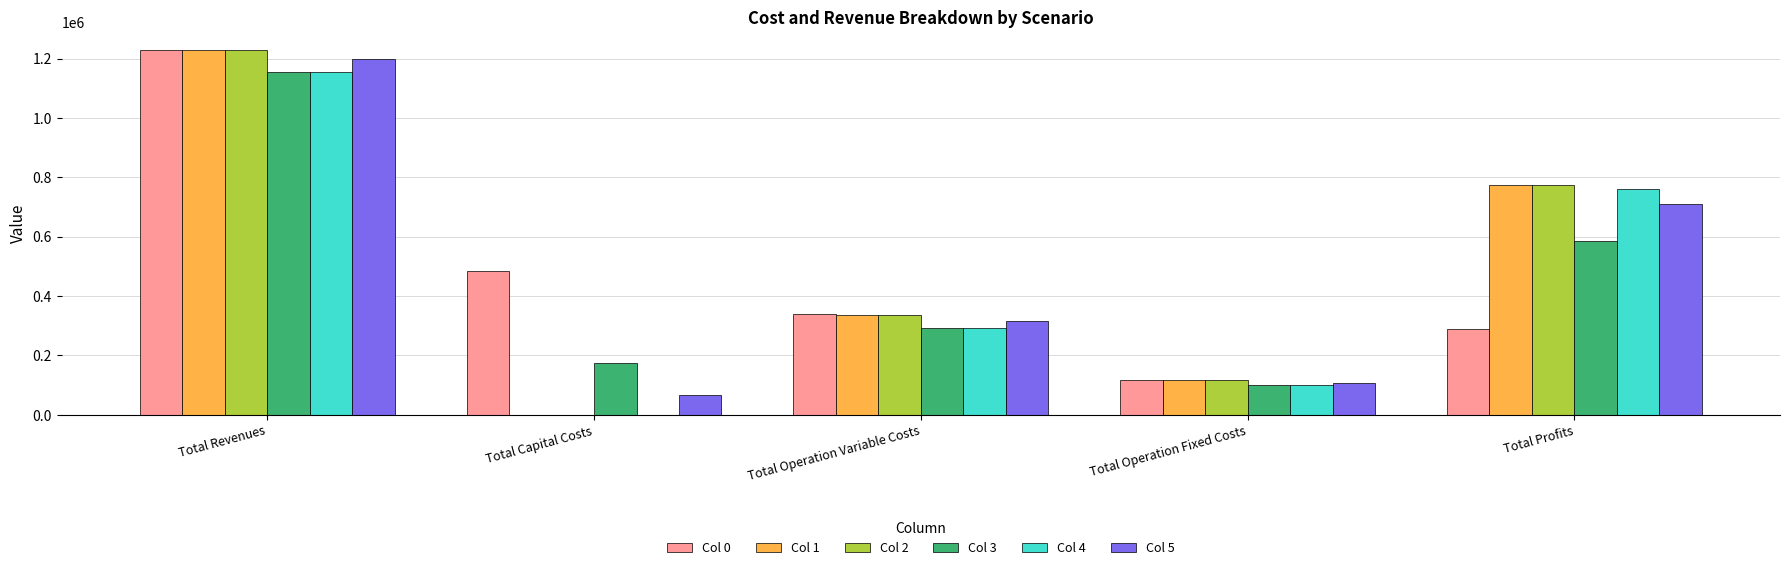

The Col 5 series shows 108759.9 at Total Operation Fixed Costs. True or false?

True